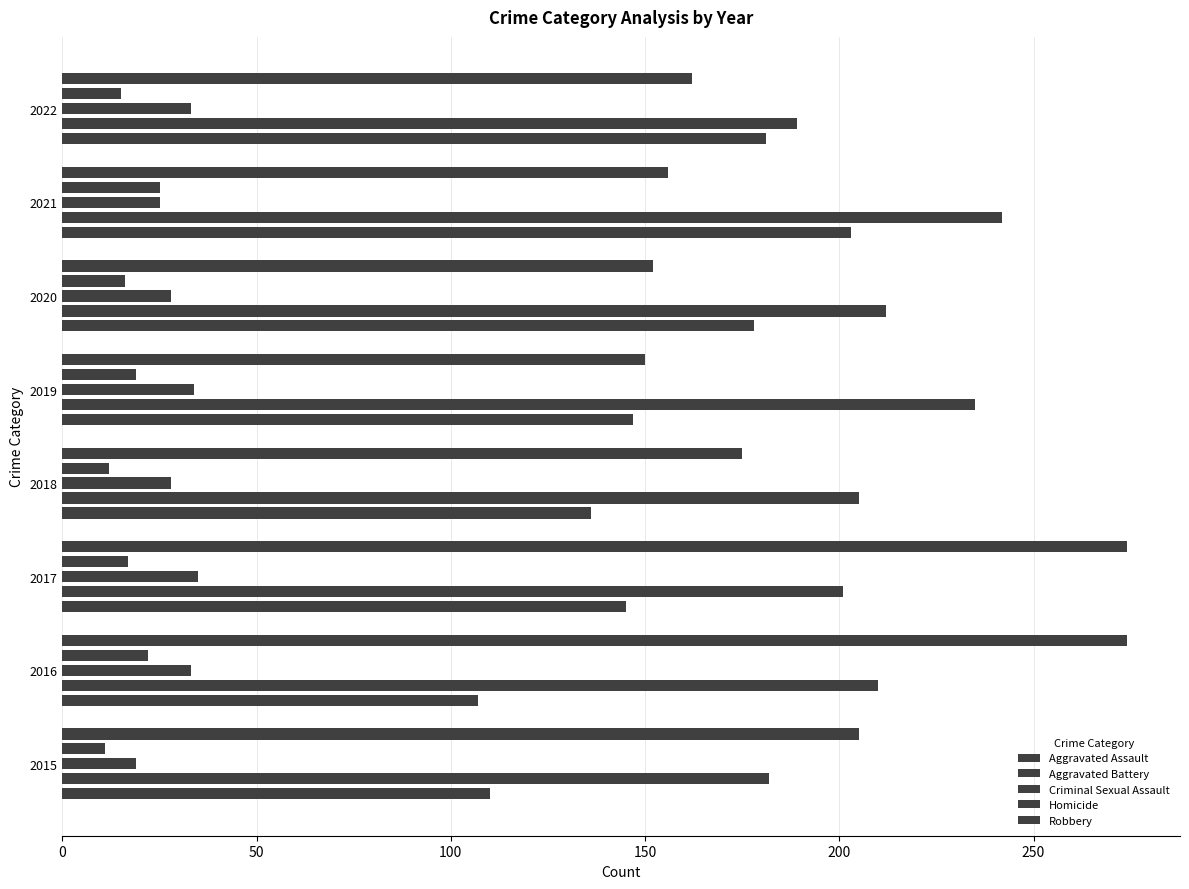

How many values in the Aggravated Assault series are below 147?

4